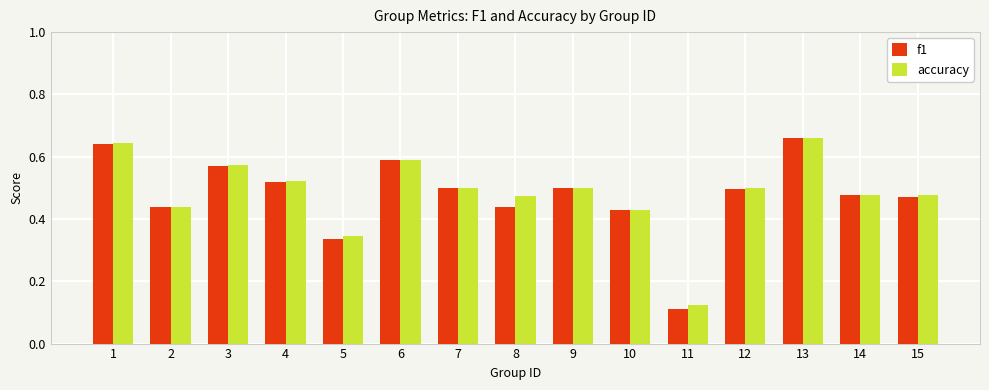

At which label is f1 closest to 0?

11